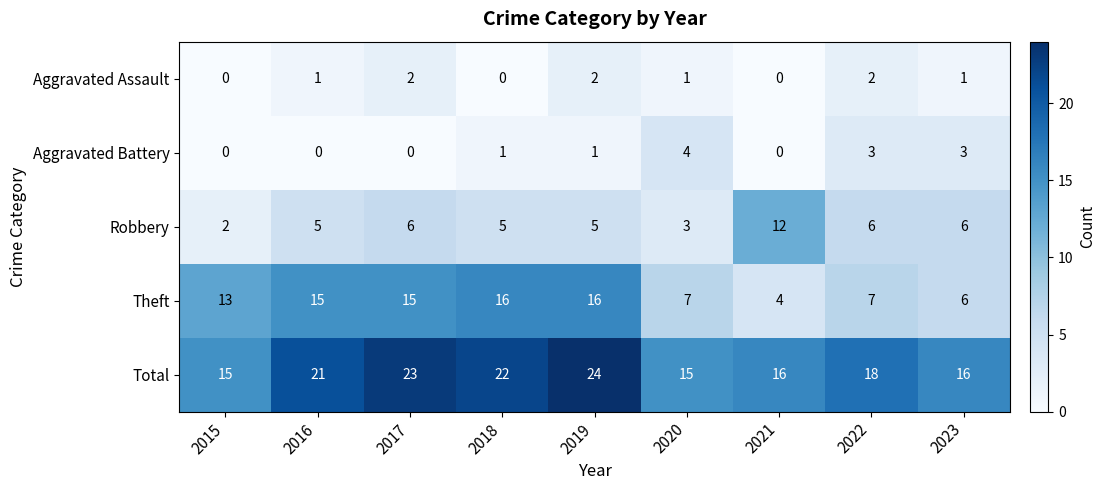

Rank the series at 2022 from highest to lowest value.

Total, Theft, Robbery, Aggravated Battery, Aggravated Assault